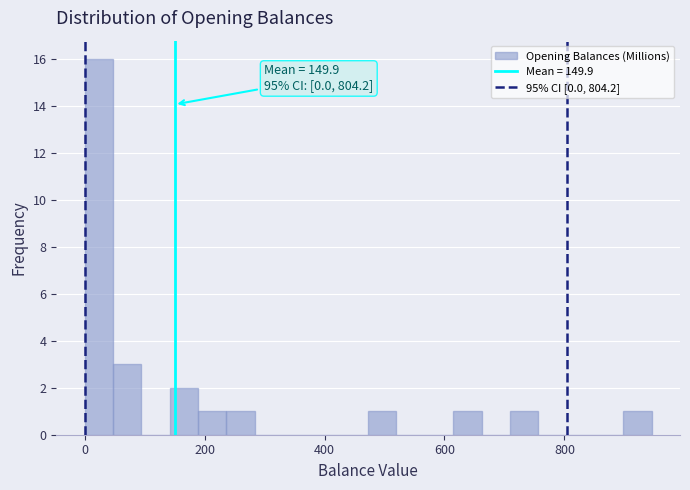

Around what value on the x-axis is the tallest bar? Give the approximate position of its centre, as read against the axis.

20